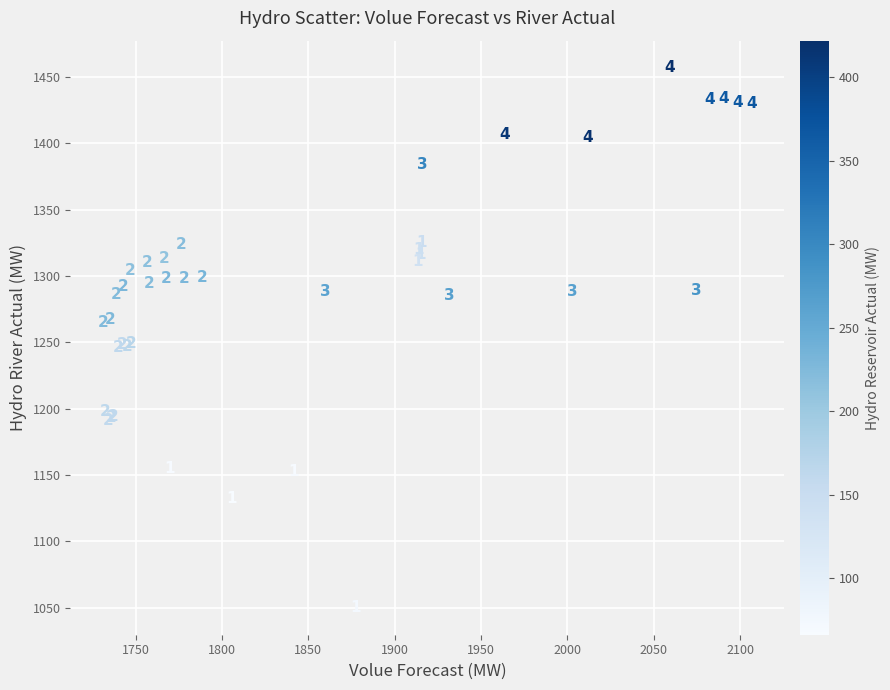

What Y value in the scatter plot is closest to 1253?

1249